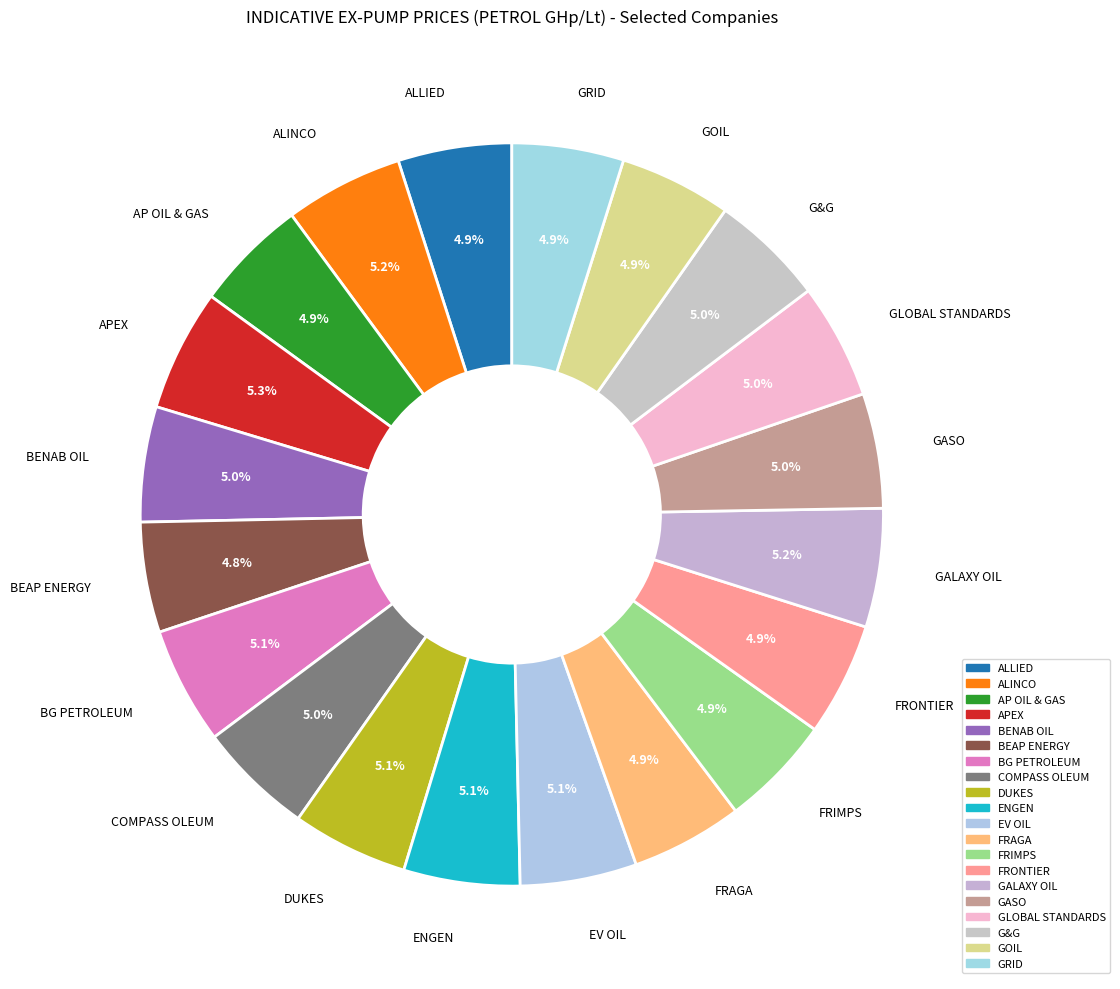

Approximately how many times larger is the value at GRID compared to GASO?

1.0